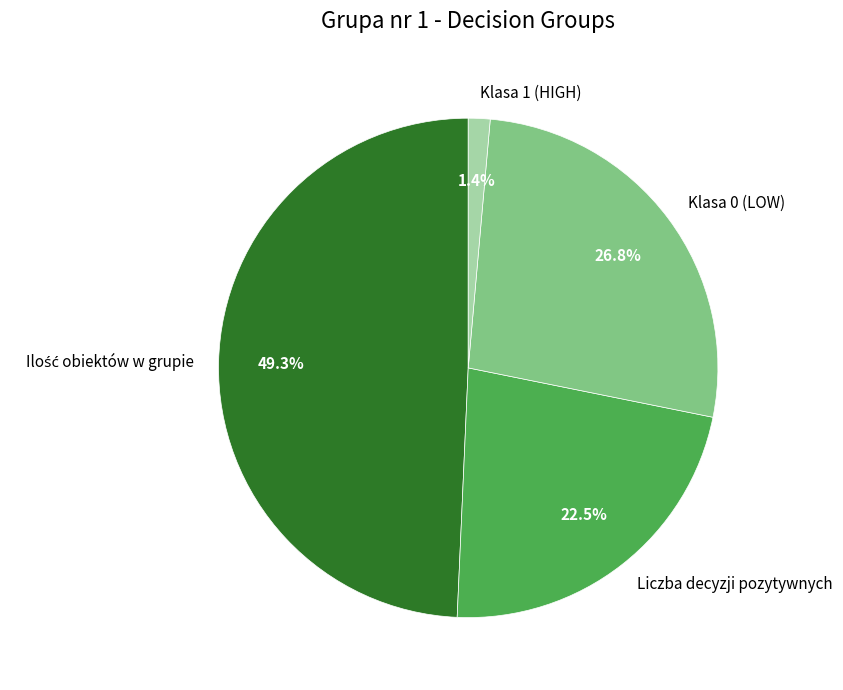

To the nearest percent, what is the difference between the largest and smallest slice percentages?

48%